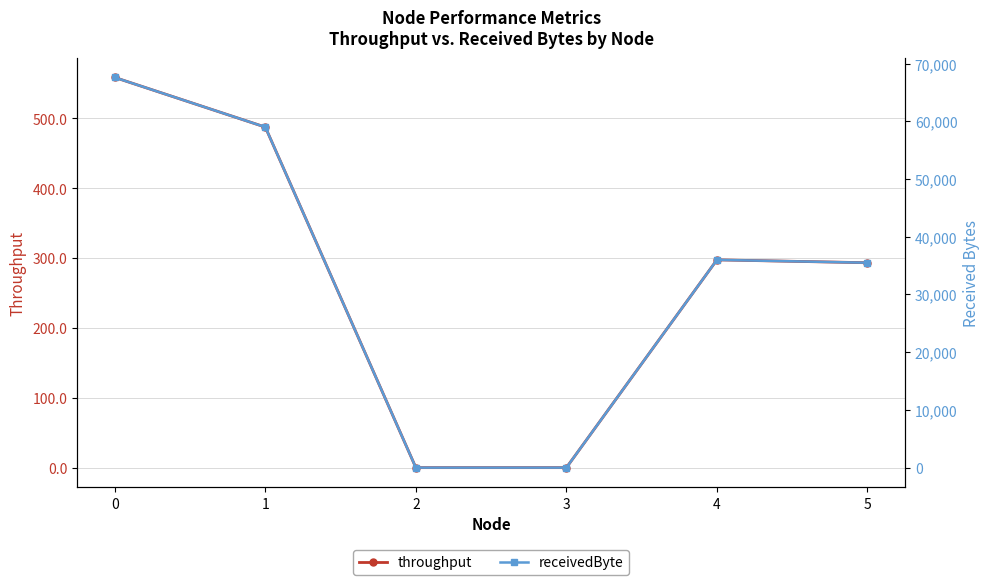

Count the number of data series in this chart.

2